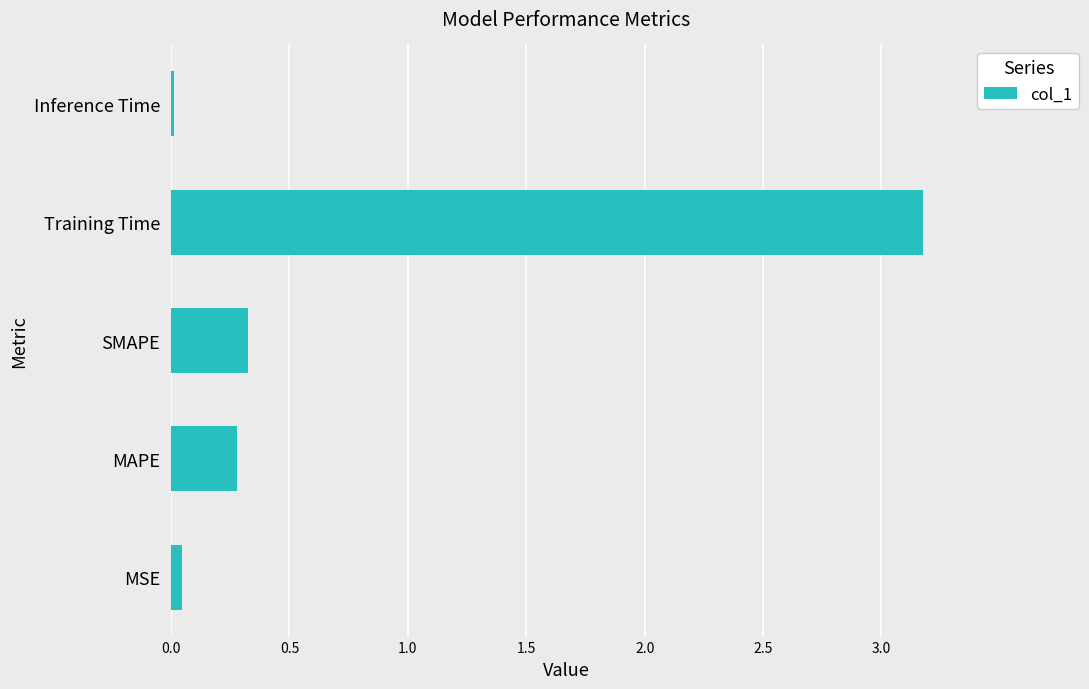

Read the value at SMAPE.

0.3